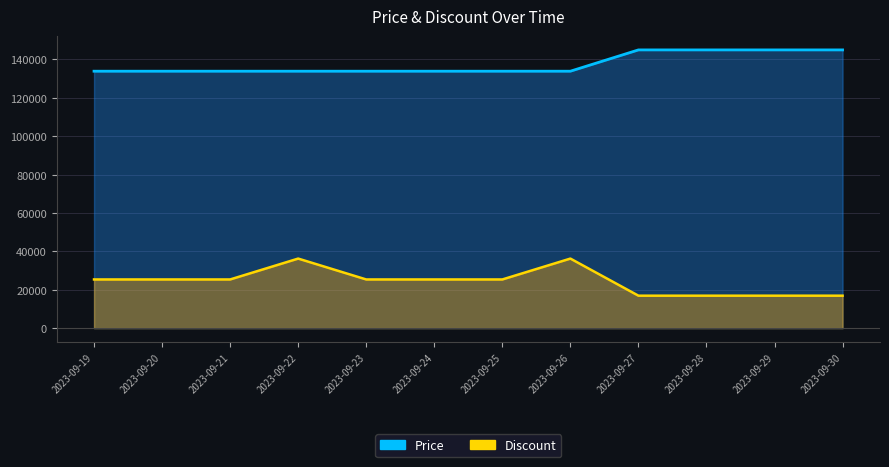

The value of Discount at 2023-09-25 is 25375.0. True or false?

True